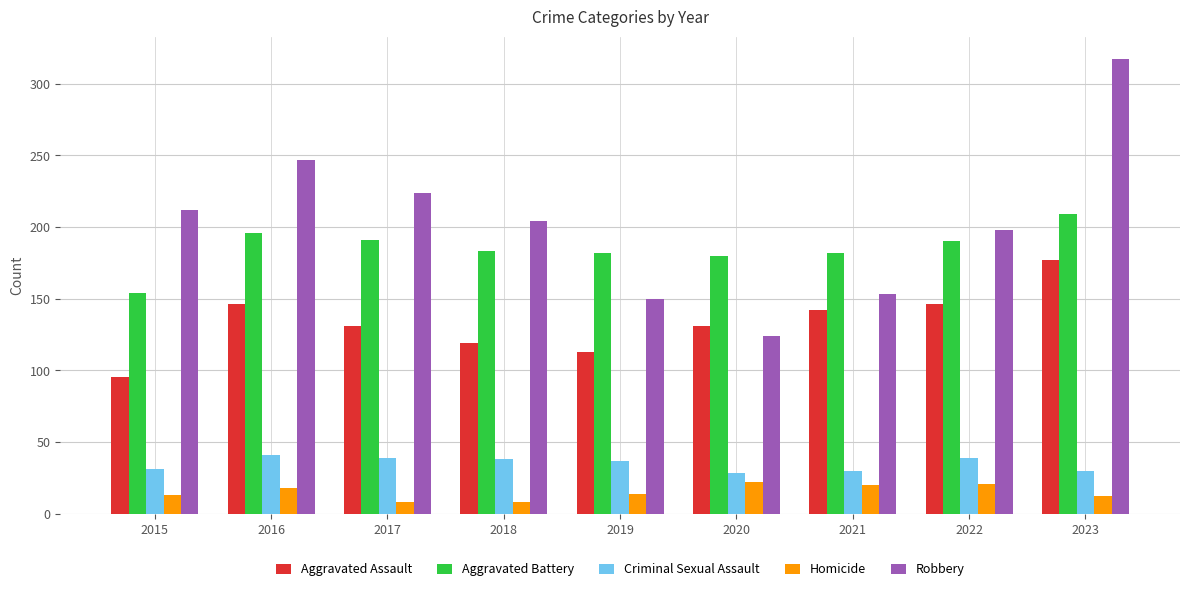

What is the difference between the second highest and second lowest values in the Criminal Sexual Assault series?

9